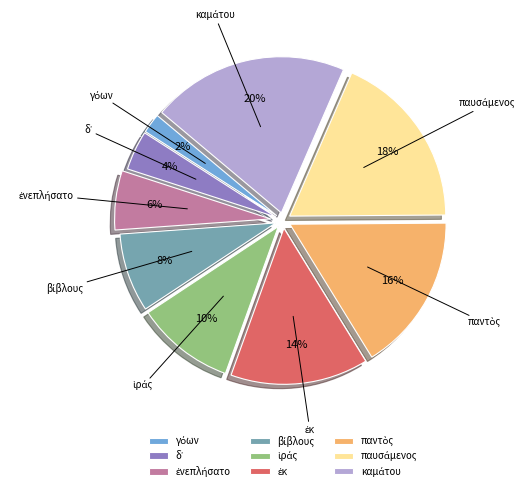

Is there any slice that represents more than half of the pie?

No